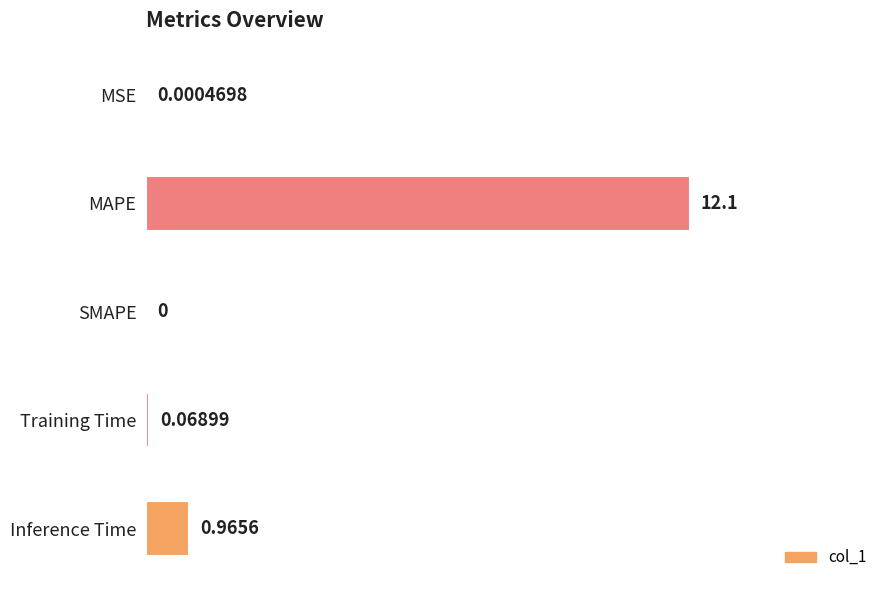

What is the sum of all values?

1.1